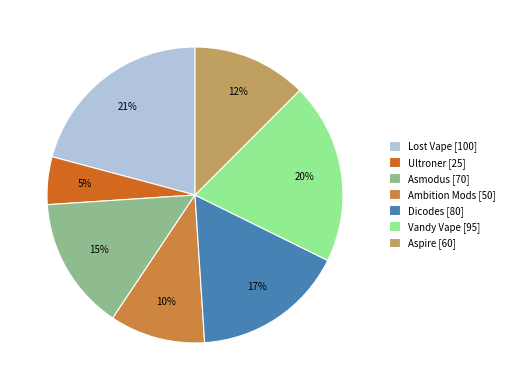

How many segments does this pie chart have?

7